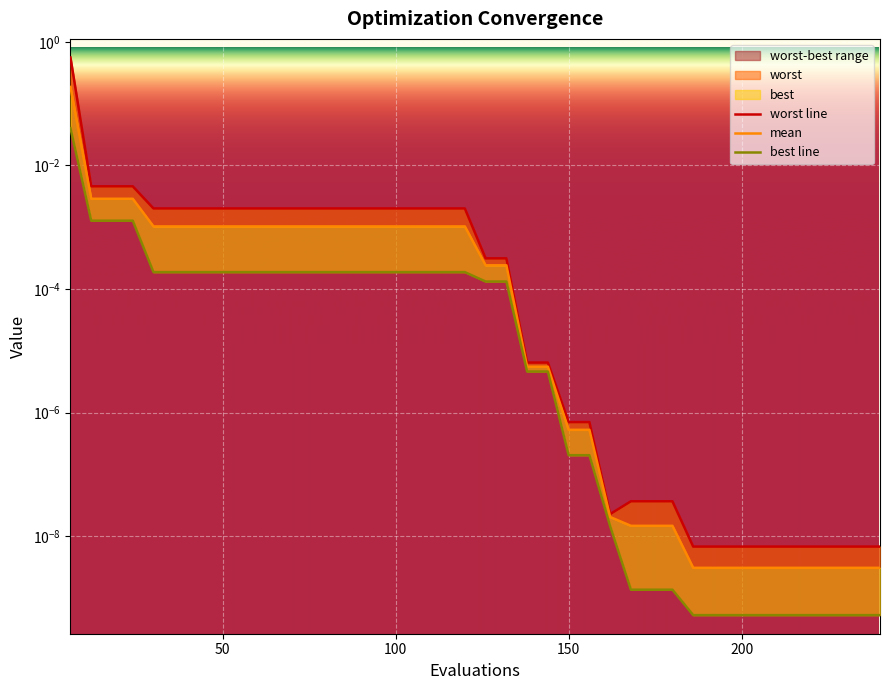

At how many categories does at least one series exceed 0?

40